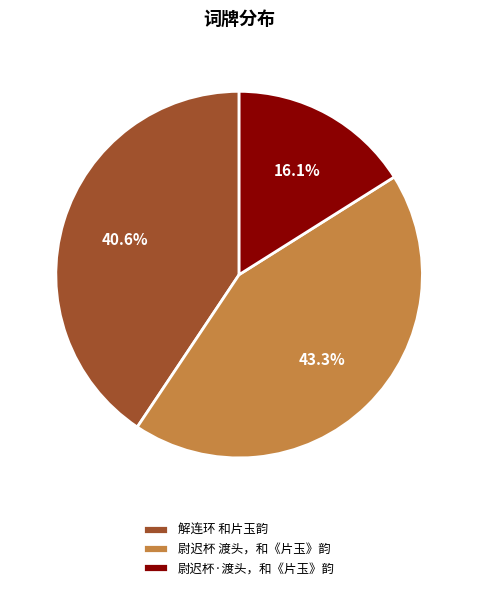

Which slice is the largest?

尉迟杯 渡头，和《片玉》韵